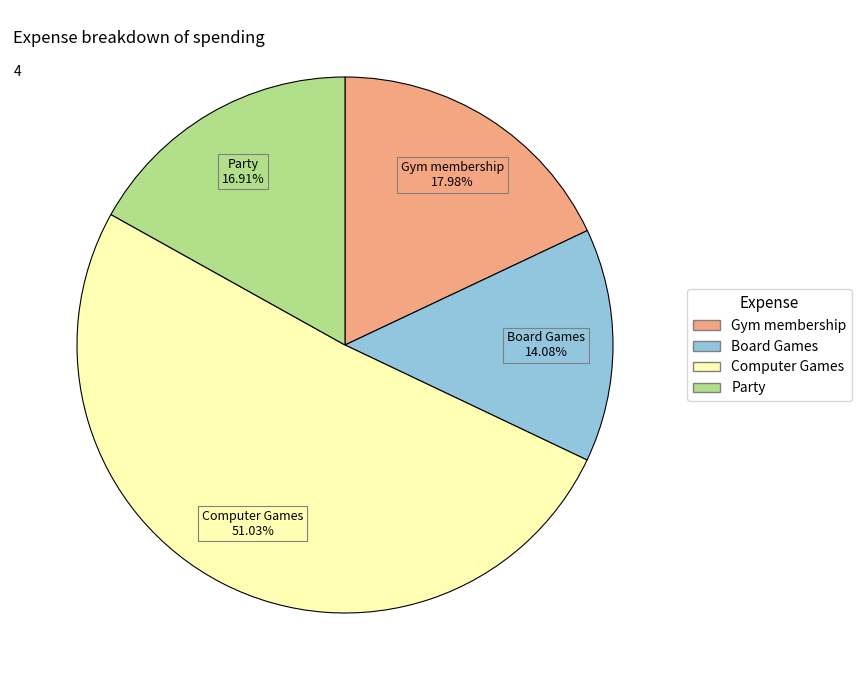

Between Computer Games and Gym membership, which is larger?

Computer Games